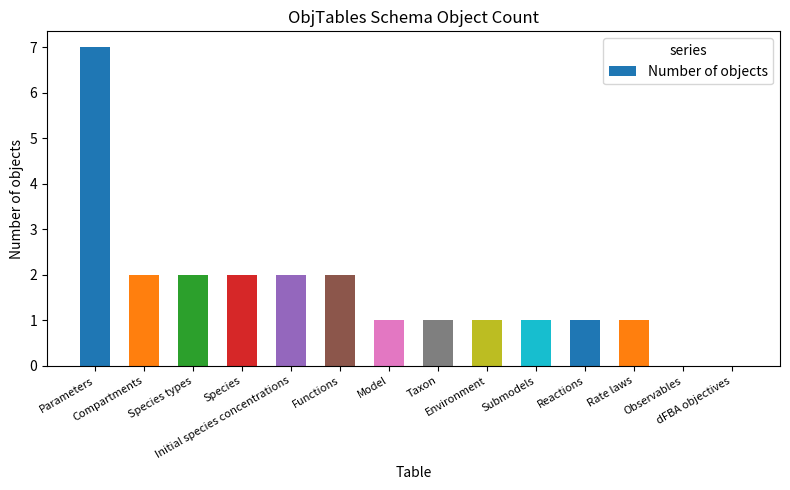

What is the change in value from Species types to Model?

-1